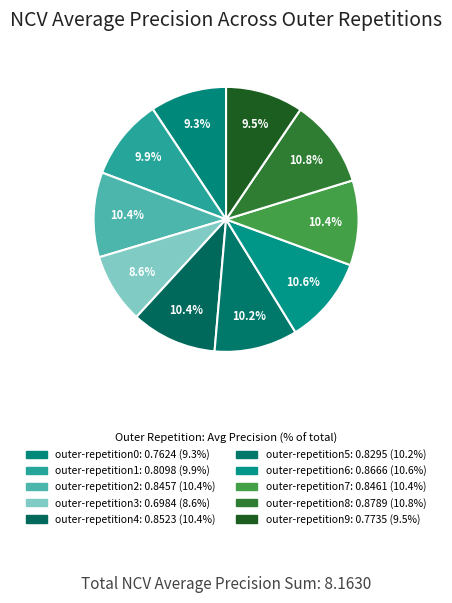

Which slice is the largest?

outer-repetition8